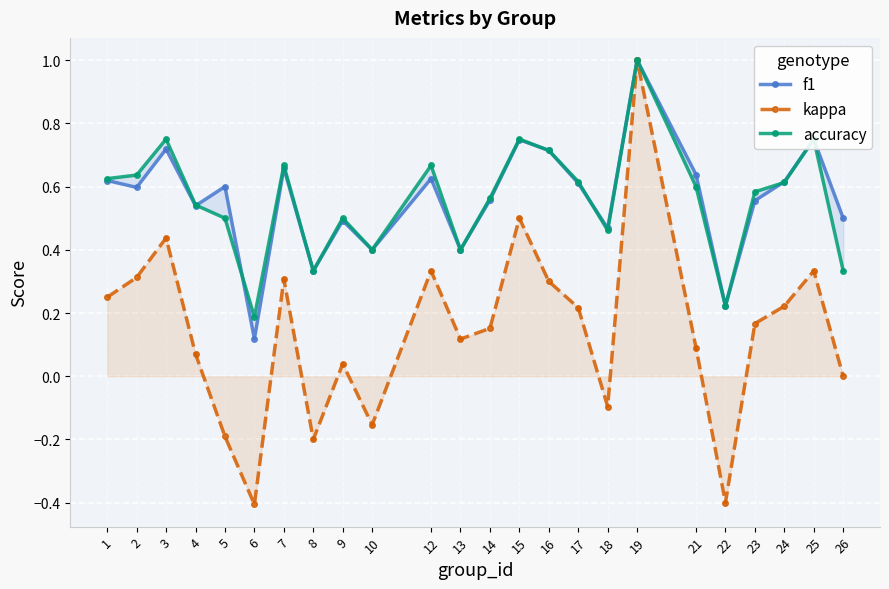

What is the approximate value of accuracy at 6?

0.2